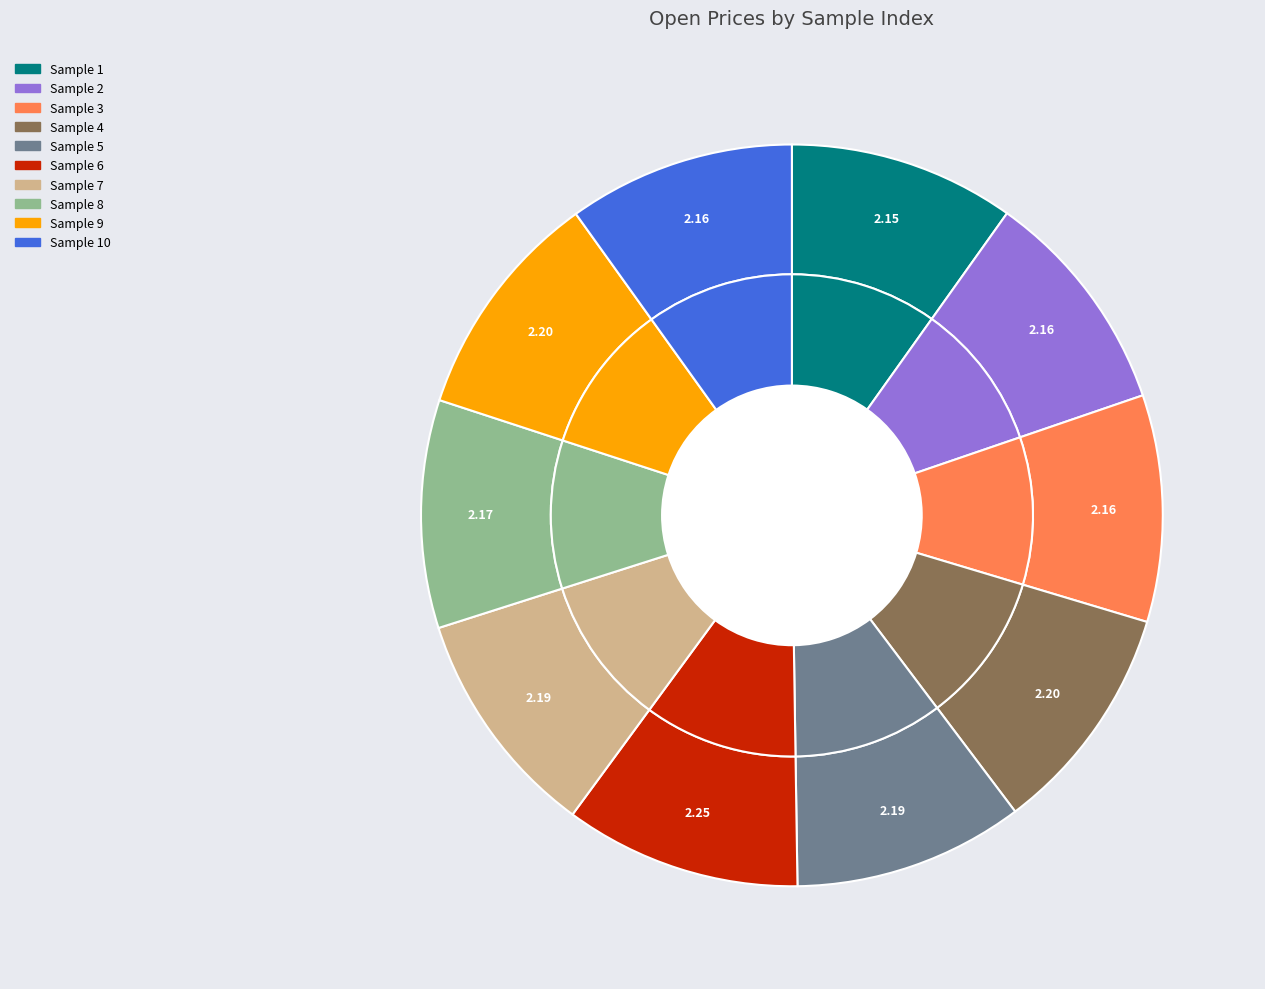

Does 9 account for over 50% of the chart?

No